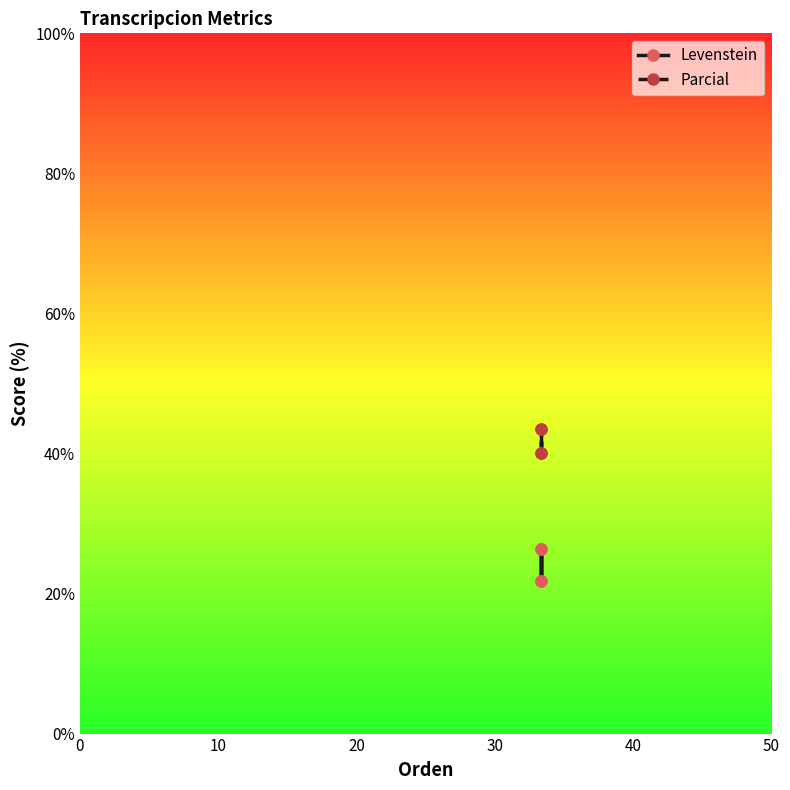

True or false: Parcial and Levenstein intersect in this chart.

False